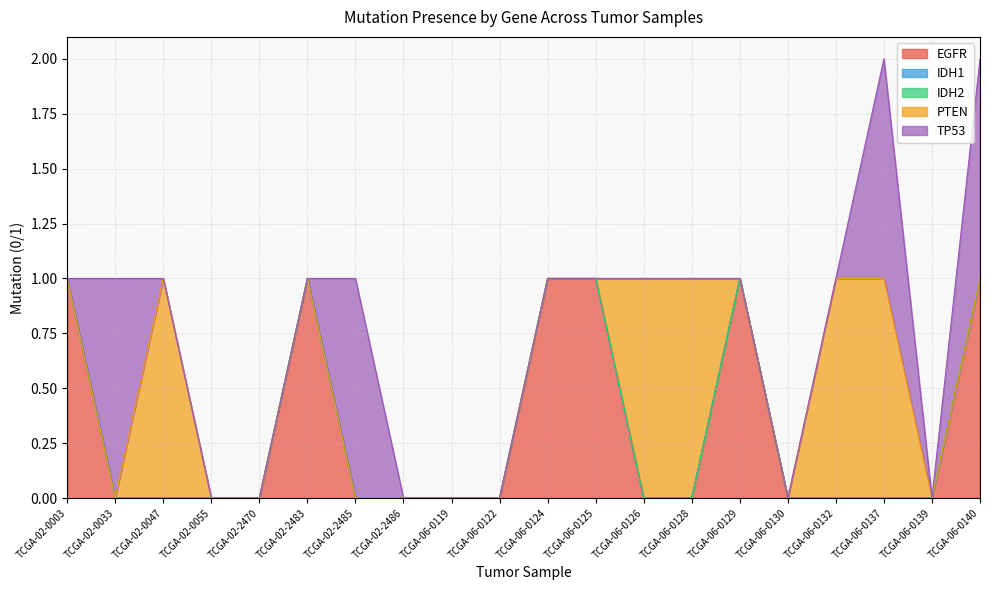

True or false: IDH2 and PTEN intersect in this chart.

False